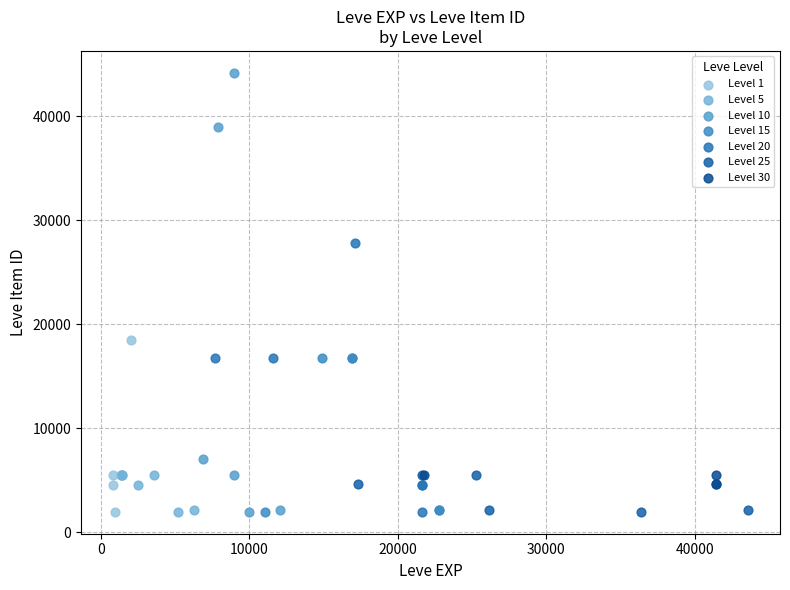

Which series has the widest spread of Y values?

Level 10